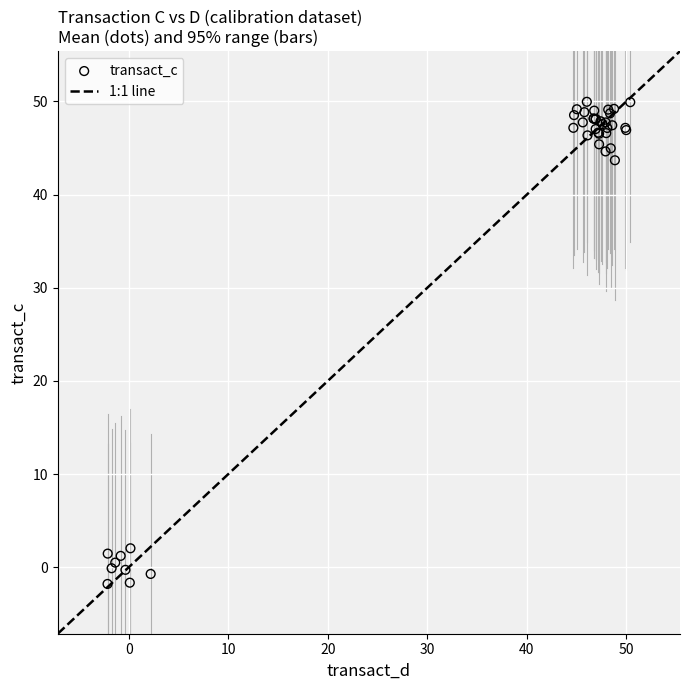

What Y value in the scatter plot is closest to 24?

43.7